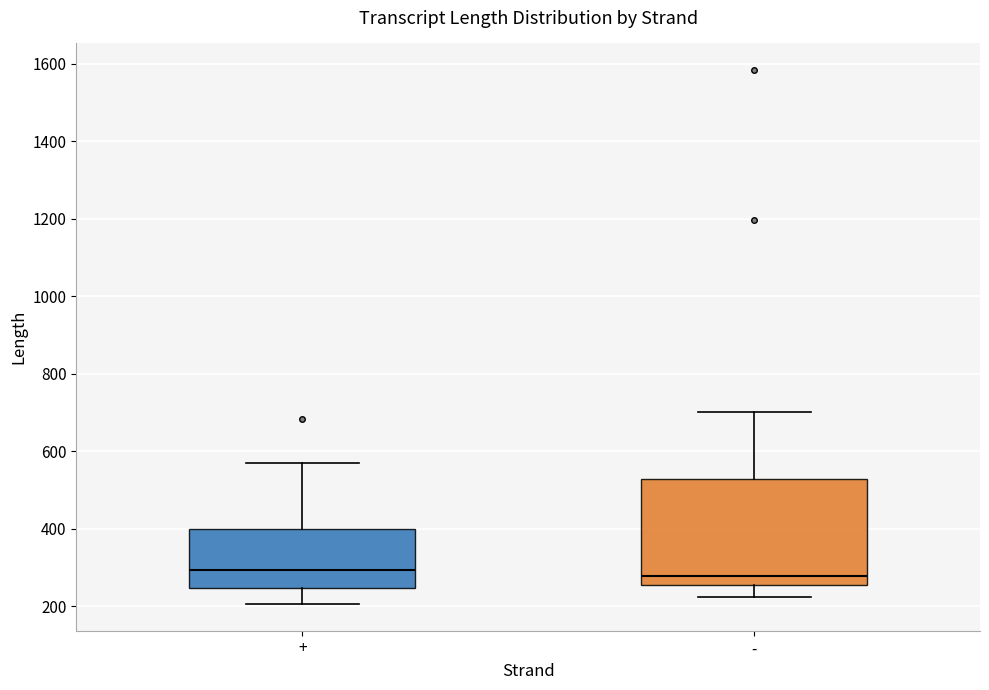

Reading left to right, read every box against the y-axis: the position of its median line, the range the box covers, and the ends of its whiskers. The values are not printed on the chart, so give them approximately, as read against the axis.

+: median 300, box 240 to 400, whiskers 200 to 580
-: median 280, box 260 to 520, whiskers 220 to 700